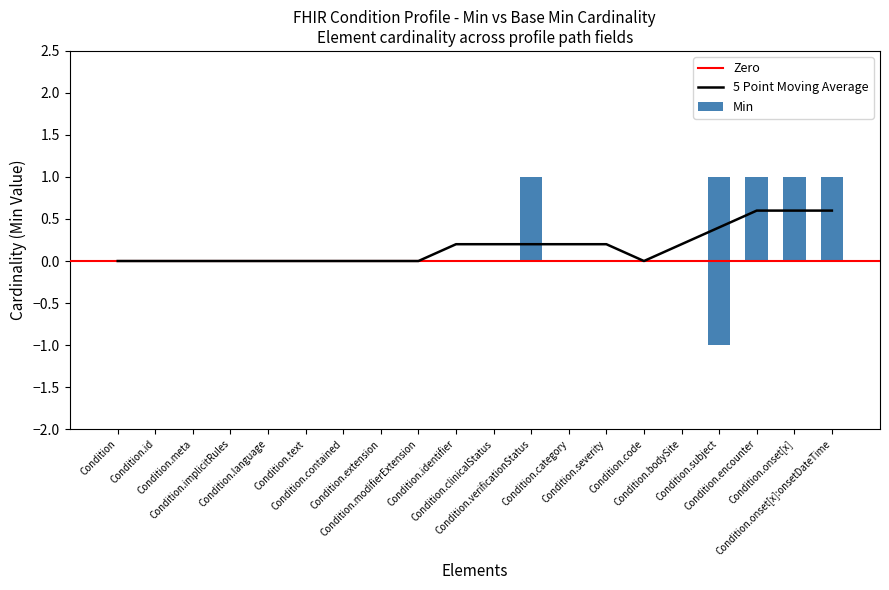

Which series changed the most between Condition.implicitRules and Condition.code?

Min